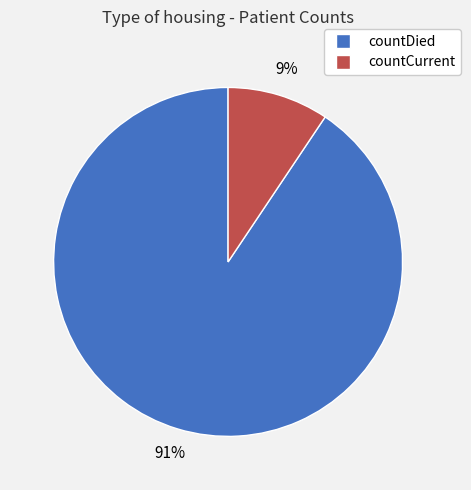

Is it true that countDied is 91% of the pie?

True